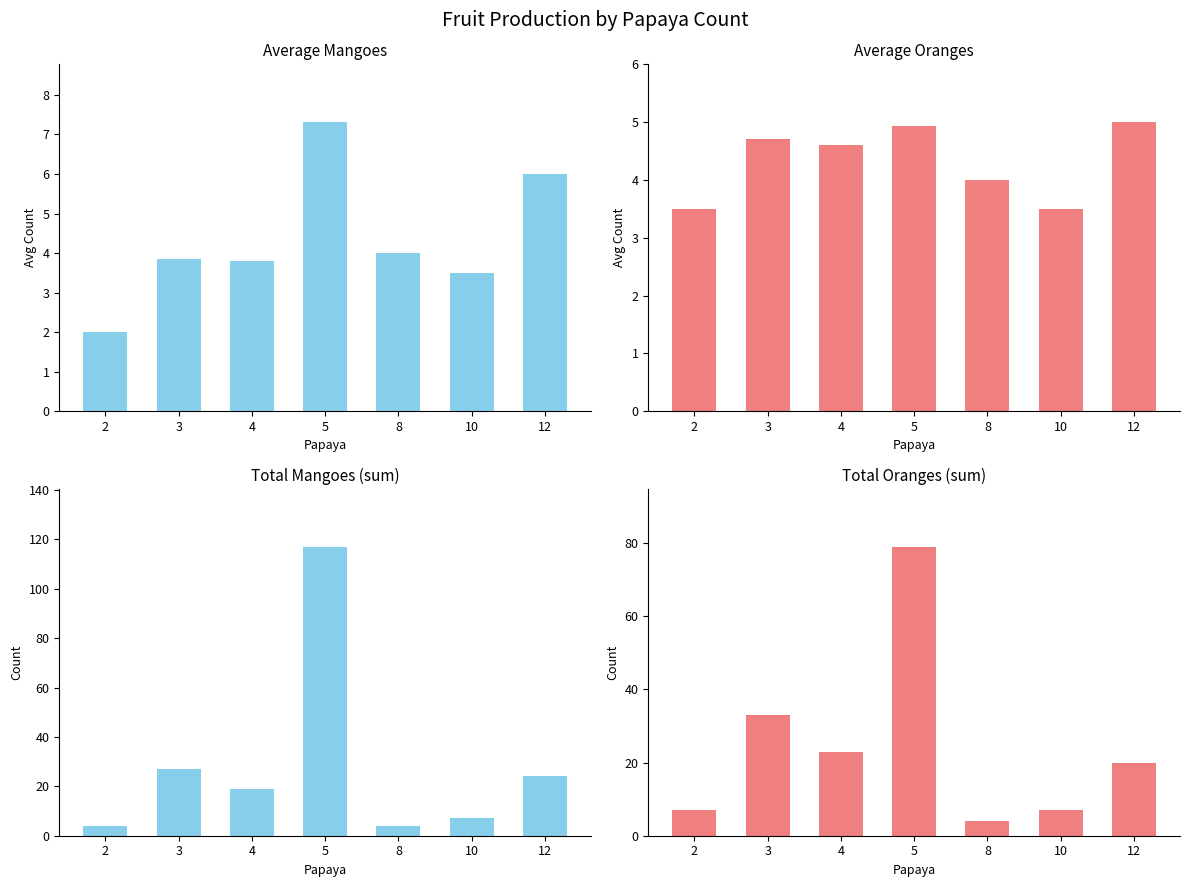

How many values in the Total Oranges (sum) series are below 20?

3